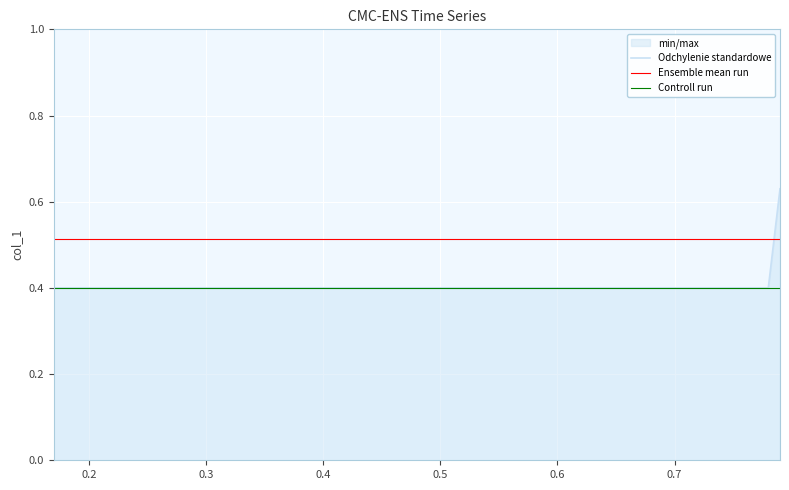

Rank the series at 0.2 from lowest to highest value.

Odchylenie standardowe, Controll run, Ensemble mean run